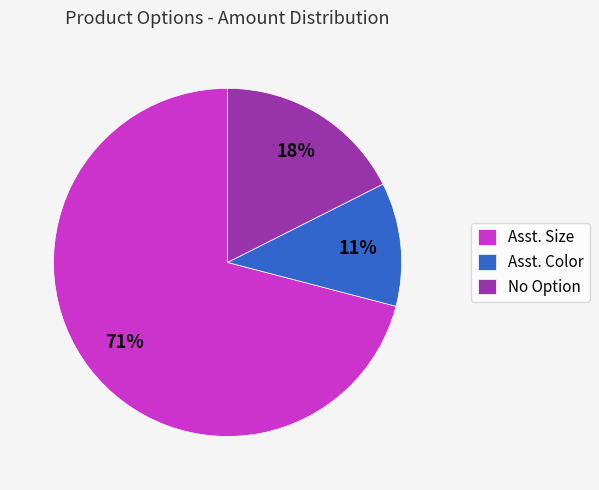

To the nearest percent, what portion does Asst. Color represent?

11%